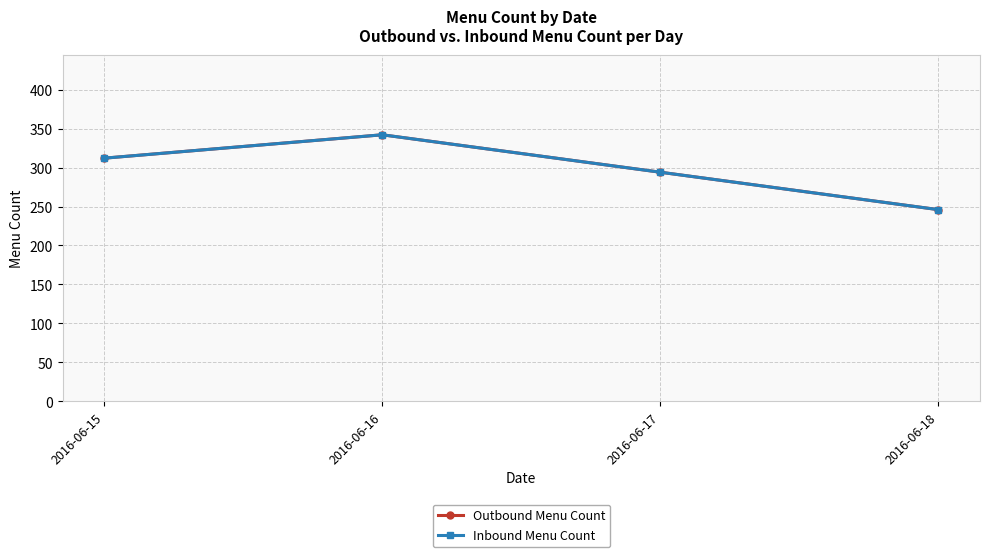

What is the smallest value displayed?

246